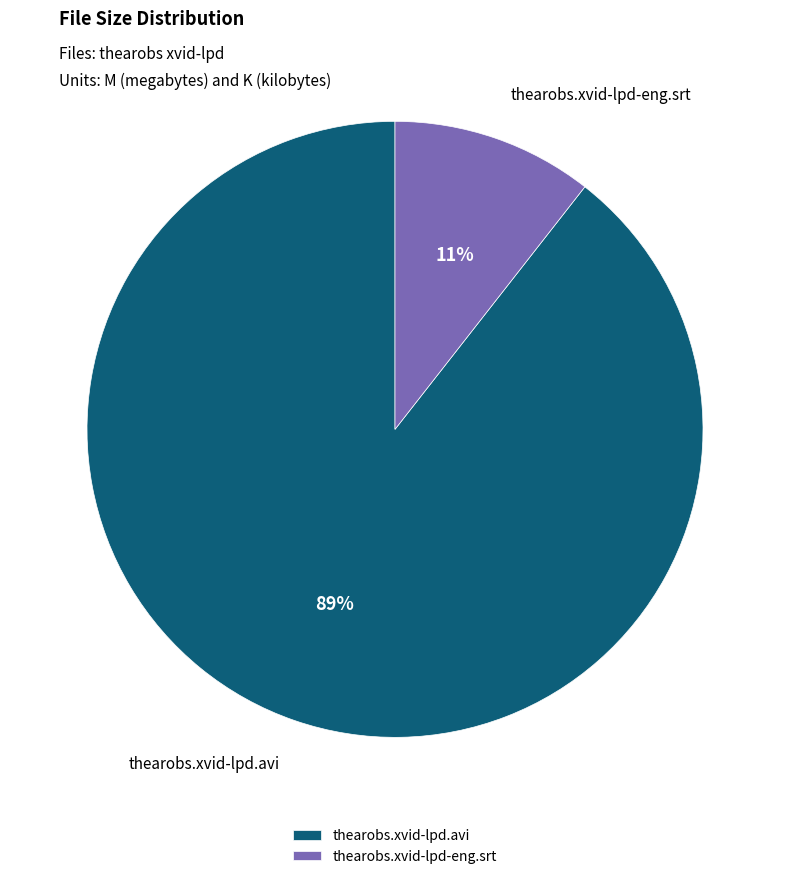

Do thearobs.xvid-lpd.avi and thearobs.xvid-lpd-eng.srt together represent more than half of the pie?

Yes